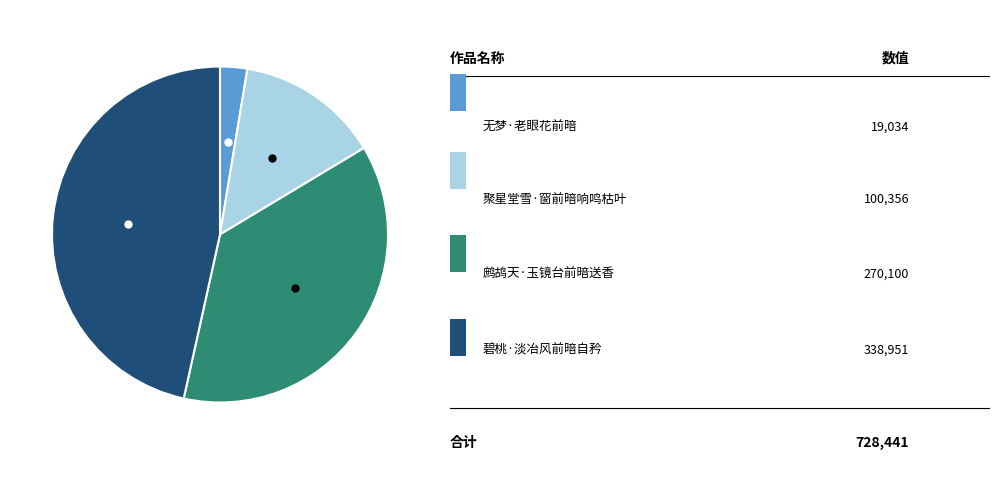

Does any single category account for the majority?

No